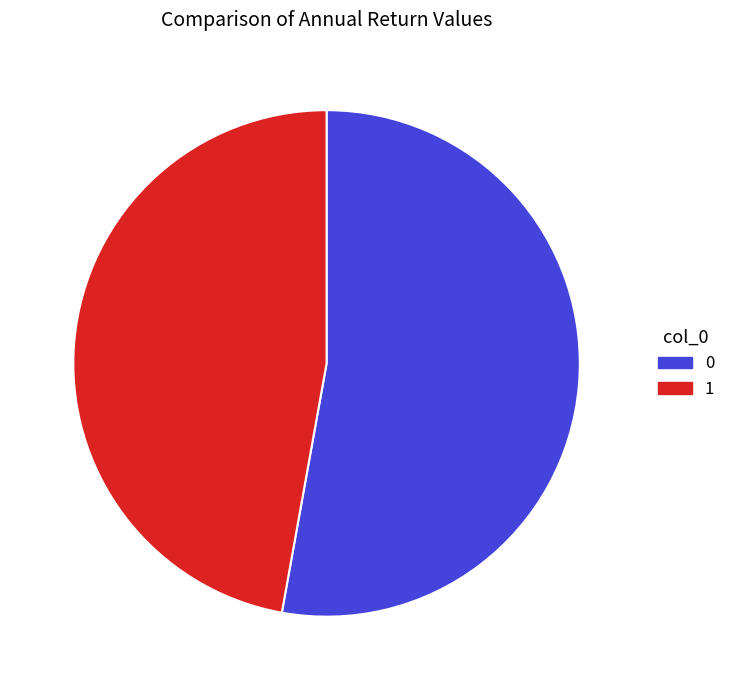

Is there a majority slice in this chart?

Yes